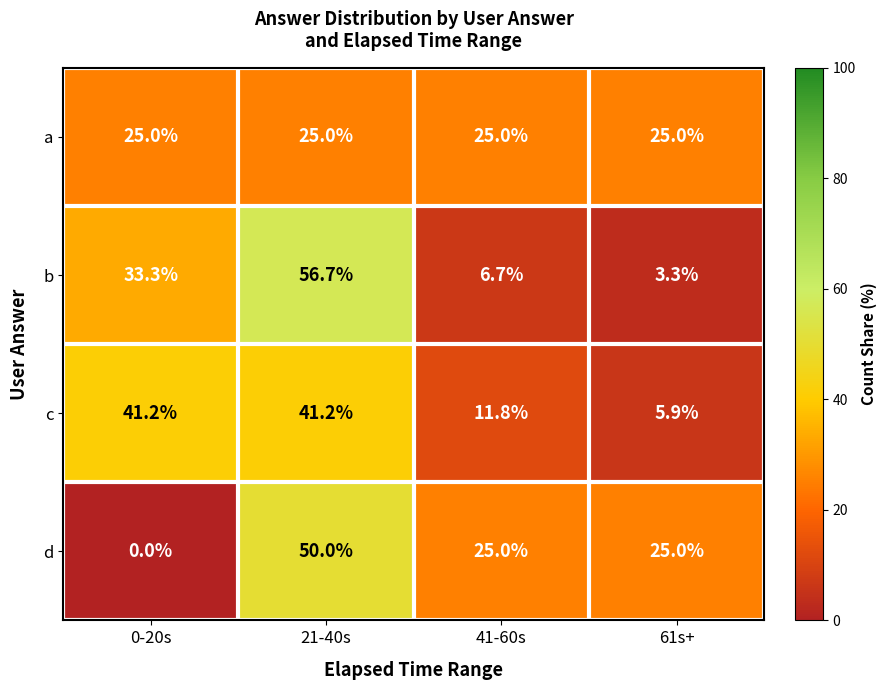

What is the difference between the maximum and minimum values in the c series?

35.3